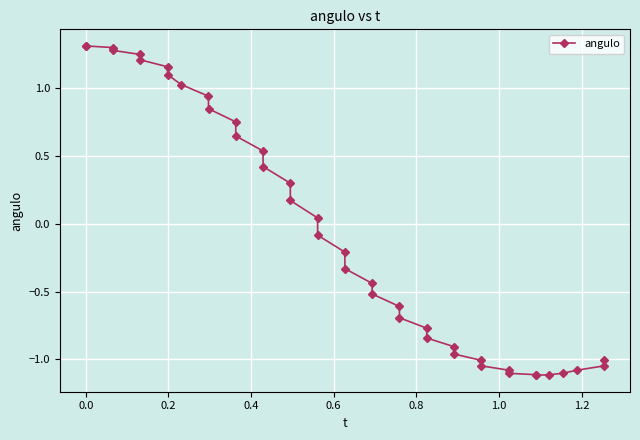

What is the smallest value displayed?

-1.1